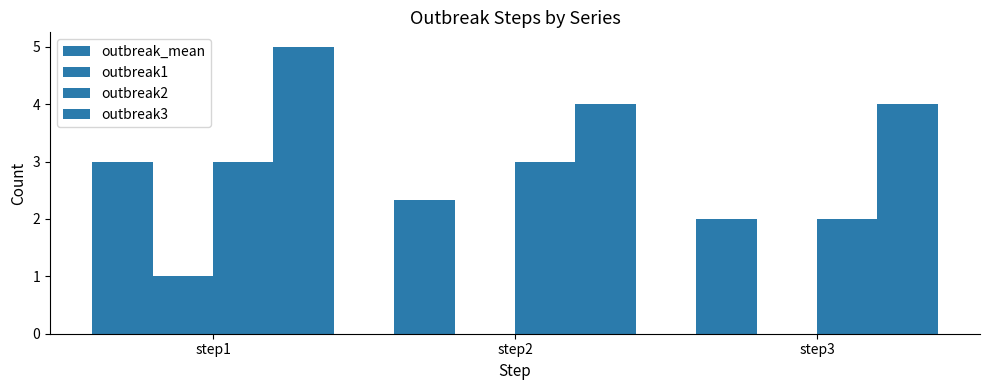

How many groups of bars are there?

3